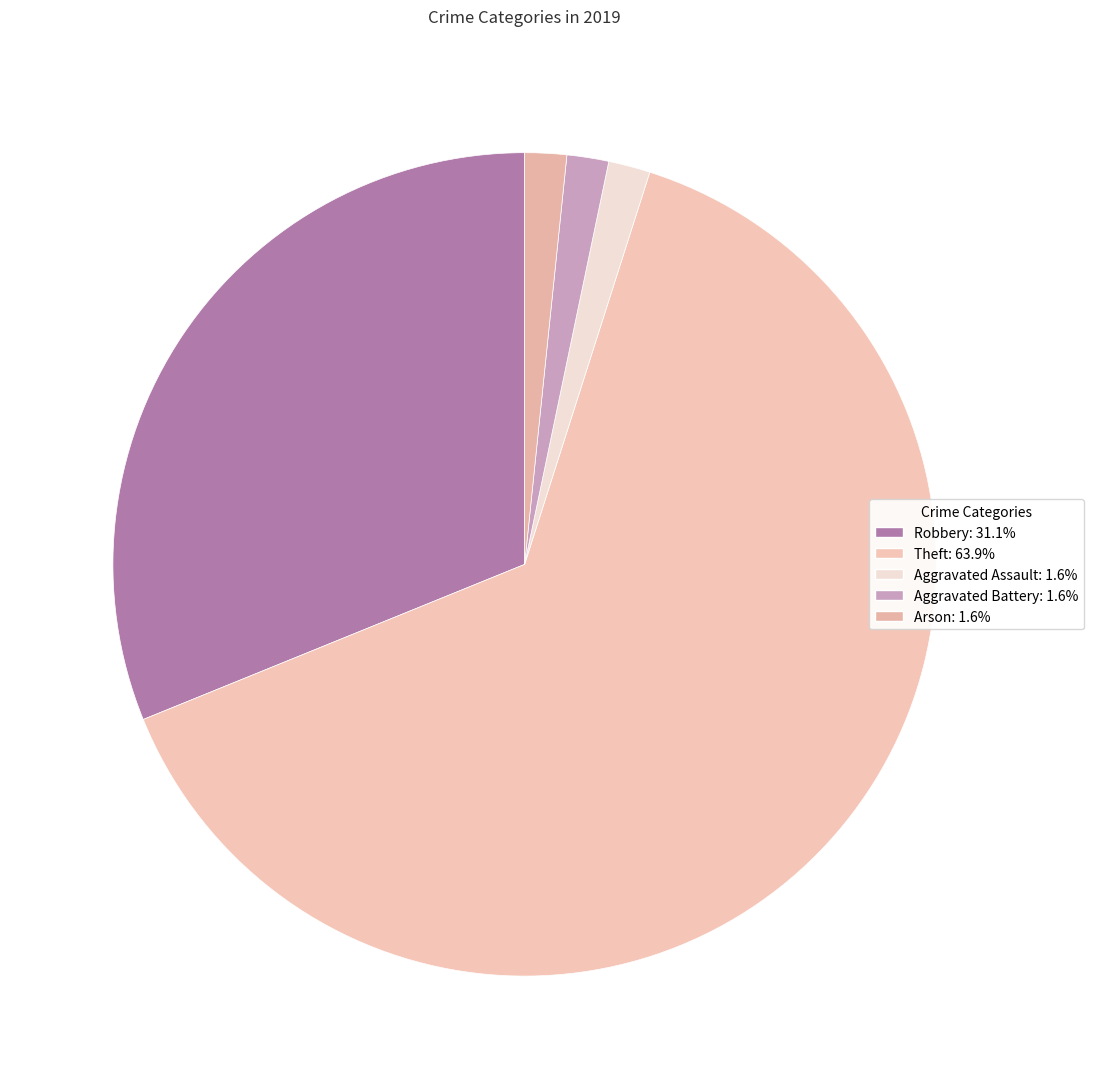

What portion of the pie excludes Theft?

36.1%